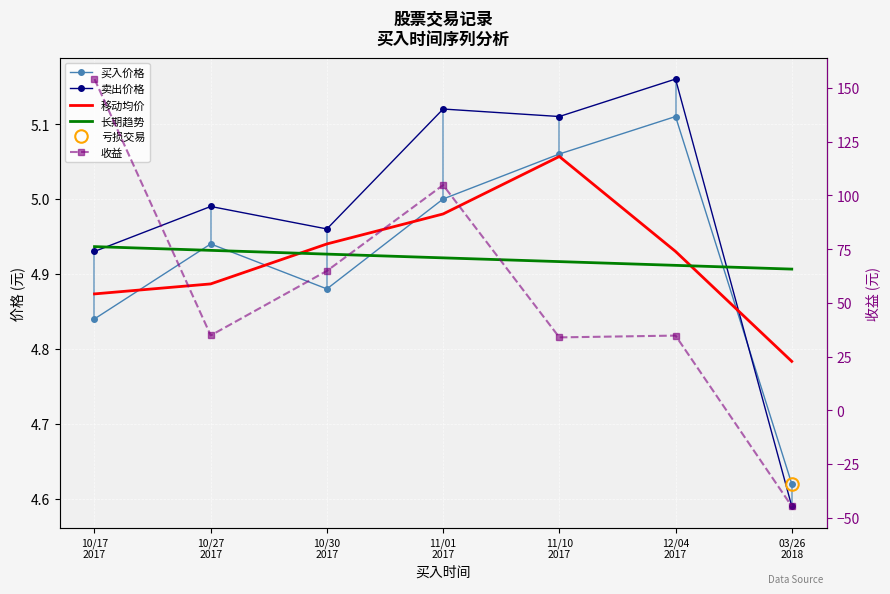

True or false: 卖出价格 has a value of 2.2 at 10/17
2017.

False